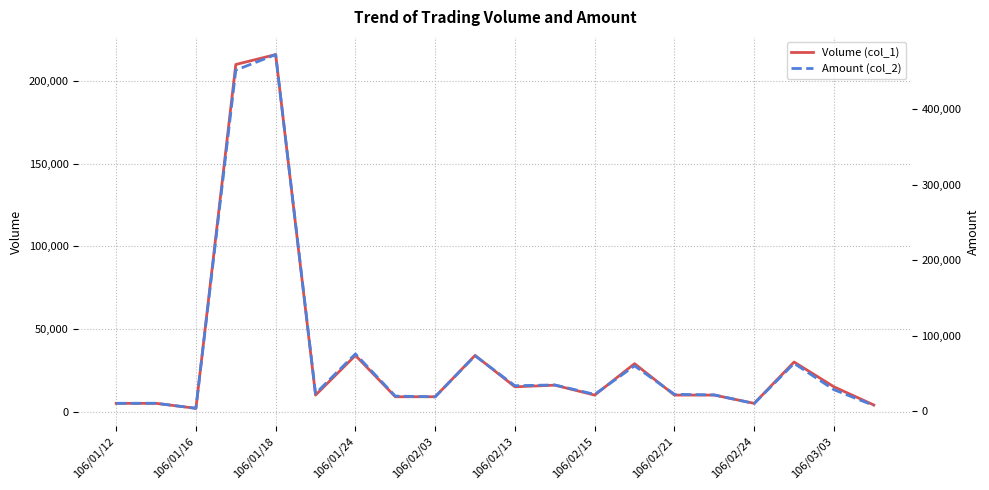

At which label does Volume (col_1) reach its peak?

106/01/18